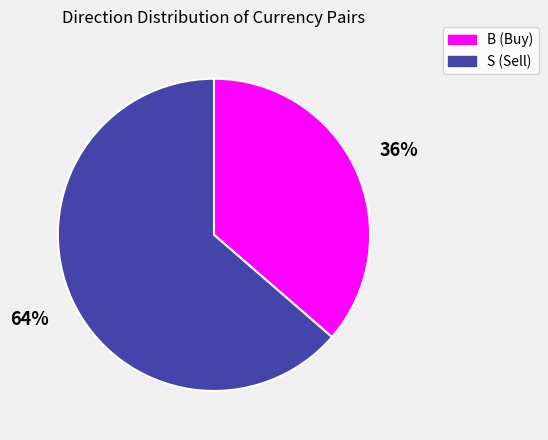

Rank the categories by value from lowest to highest.

B, S